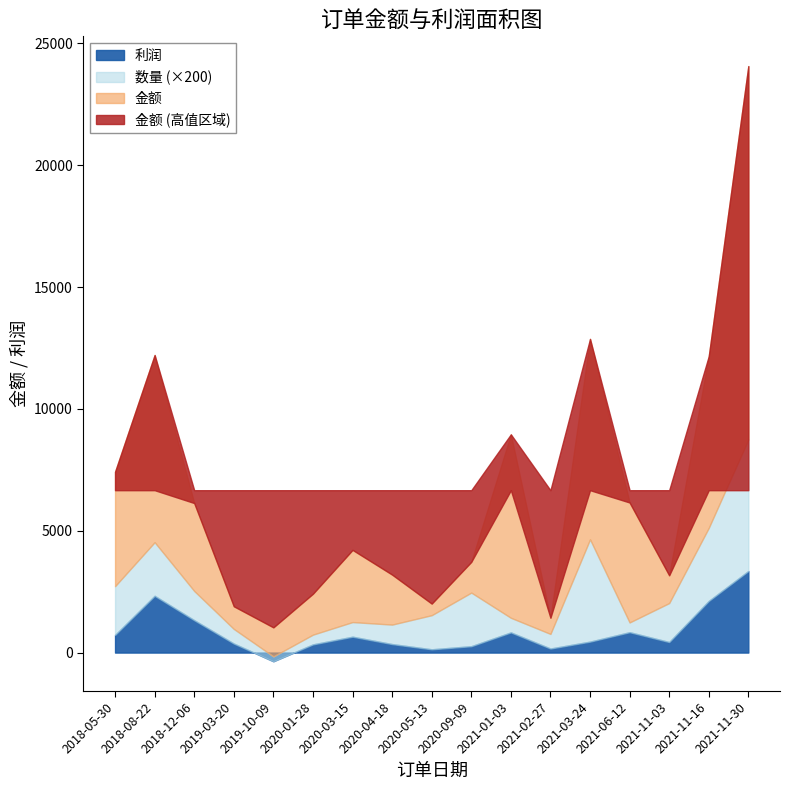

Is it true that 数量 equals 3.0 at 2021-02-27?

True